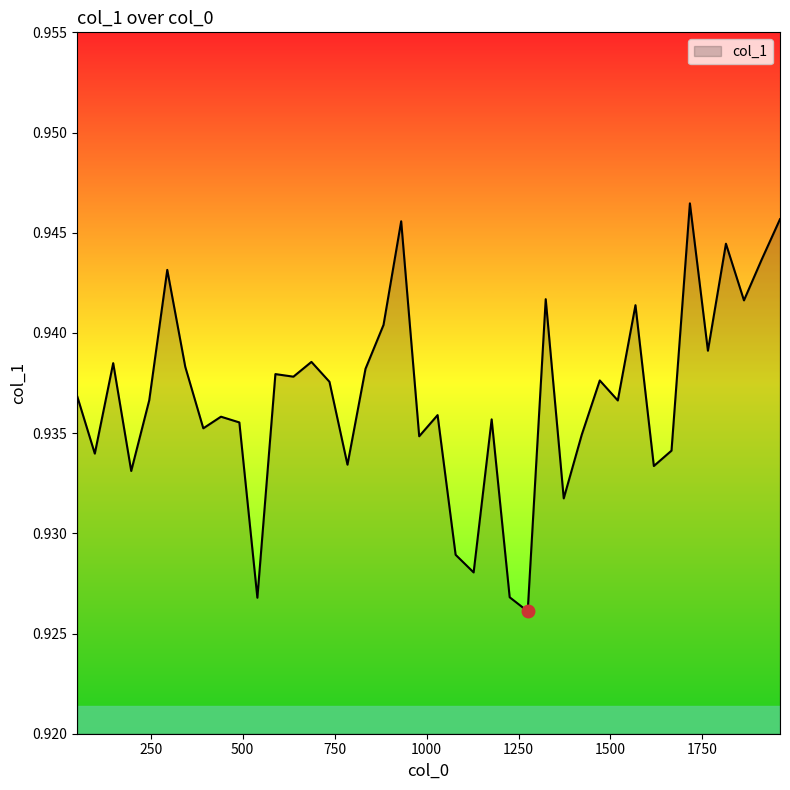

Does the chart have visible grid lines?

No